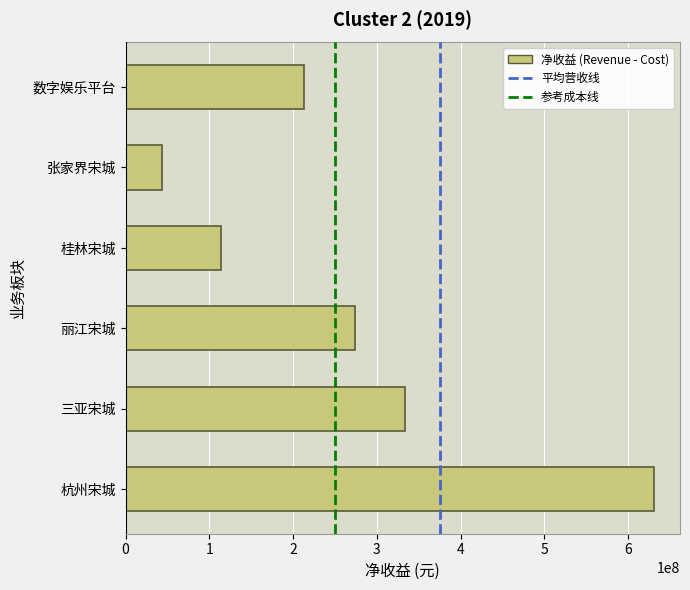

Reading bottom to top, what are all the values shown in this chart?

杭州宋城=630262308.1	三亚宋城=333799028.9	丽江宋城=274076999.9	桂林宋城=114525196.2	张家界宋城=43528981.2	数字娱乐平台=213147249.8